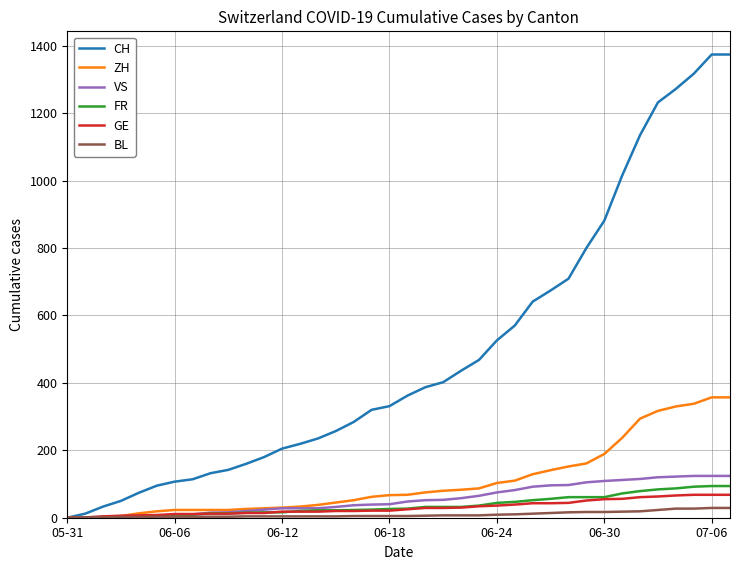

At how many categories does at least one series exceed 1177?

5